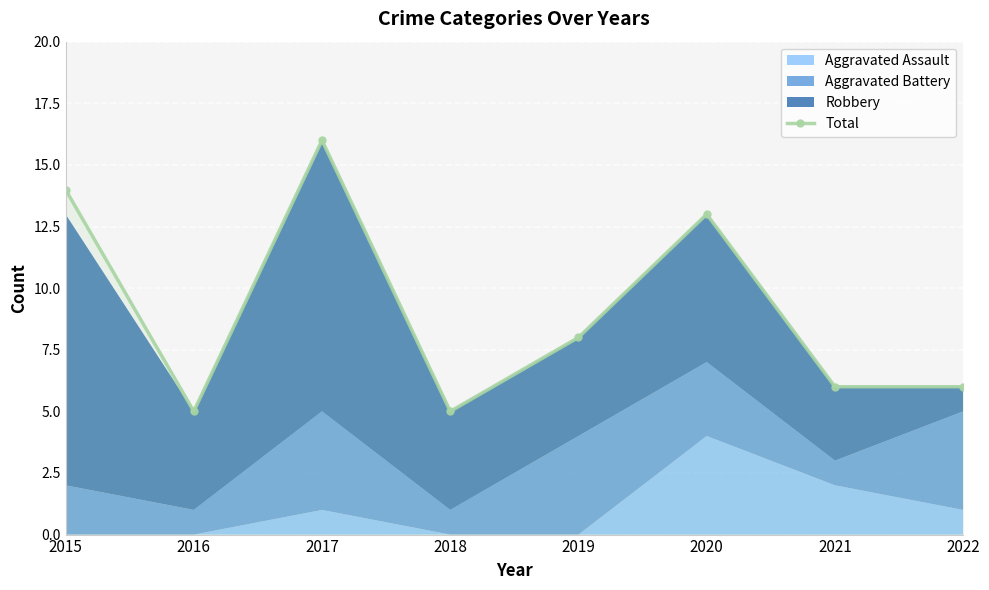

What is the value of the 2nd point from the left?

5